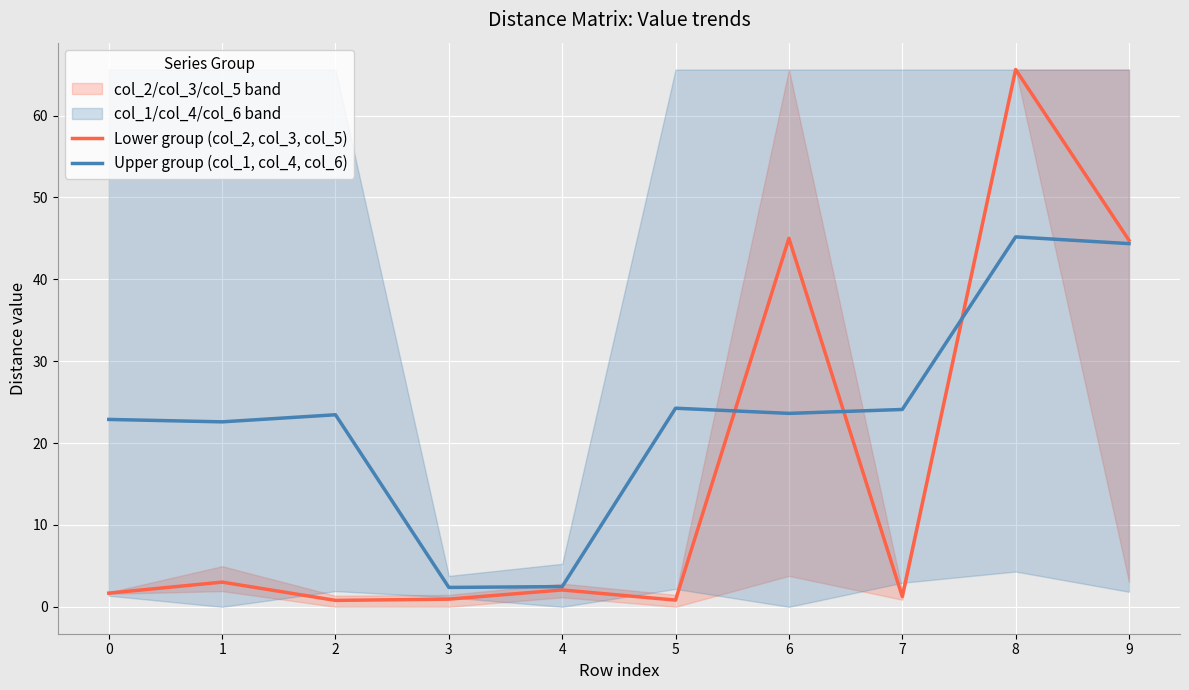

How many interior local peaks does the Upper group (col_1, col_4, col_6) series have?

3